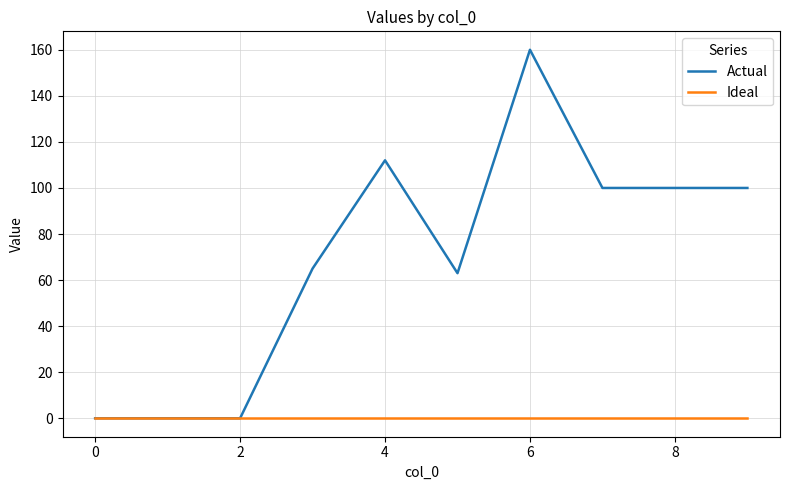

List the series in order of their peak value, lowest first.

Ideal, Actual